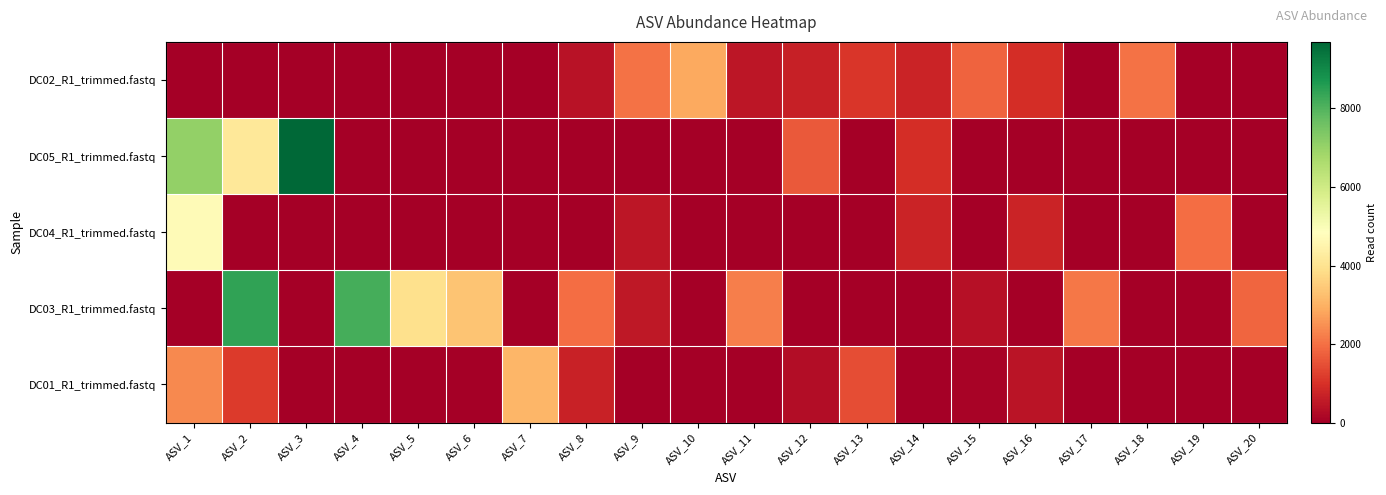

Reading left to right, what are all the values shown in this chart?

DC02_R1_trimmed.fastq: ASV_1=0	ASV_2=0	ASV_3=0	ASV_4=0	ASV_5=0	ASV_6=0	ASV_7=0	ASV_8=386	ASV_9=2025	ASV_10=2872	ASV_11=462	ASV_12=681	ASV_13=1081	ASV_14=733	ASV_15=1800	ASV_16=920	ASV_17=0	ASV_18=2045	ASV_19=0	ASV_20=0
DC05_R1_trimmed.fastq: ASV_1=7046	ASV_2=4134	ASV_3=9697	ASV_4=0	ASV_5=0	ASV_6=0	ASV_7=0	ASV_8=0	ASV_9=0	ASV_10=0	ASV_11=0	ASV_12=1636	ASV_13=0	ASV_14=936	ASV_15=0	ASV_16=0	ASV_17=0	ASV_18=0	ASV_19=0	ASV_20=0
DC04_R1_trimmed.fastq: ASV_1=4726	ASV_2=0	ASV_3=0	ASV_4=0	ASV_5=0	ASV_6=0	ASV_7=0	ASV_8=0	ASV_9=455	ASV_10=0	ASV_11=0	ASV_12=0	ASV_13=0	ASV_14=746	ASV_15=0	ASV_16=755	ASV_17=0	ASV_18=0	ASV_19=1953	ASV_20=0
DC03_R1_trimmed.fastq: ASV_1=0	ASV_2=8436	ASV_3=0	ASV_4=8180	ASV_5=3910	ASV_6=3348	ASV_7=0	ASV_8=1958	ASV_9=527	ASV_10=0	ASV_11=2218	ASV_12=0	ASV_13=0	ASV_14=0	ASV_15=357	ASV_16=0	ASV_17=2085	ASV_18=0	ASV_19=0	ASV_20=1855
DC01_R1_trimmed.fastq: ASV_1=2361	ASV_2=1173	ASV_3=0	ASV_4=0	ASV_5=0	ASV_6=0	ASV_7=3087	ASV_8=691	ASV_9=0	ASV_10=0	ASV_11=0	ASV_12=290	ASV_13=1447	ASV_14=0	ASV_15=85	ASV_16=432	ASV_17=0	ASV_18=0	ASV_19=0	ASV_20=0